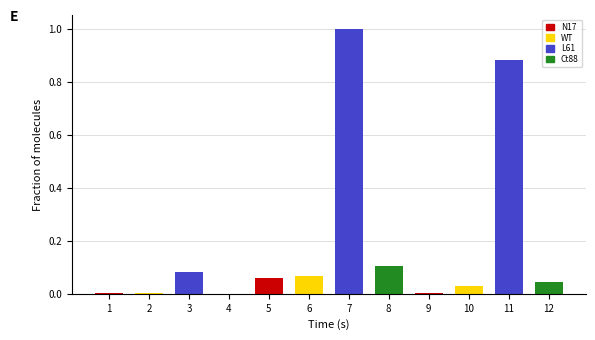

Count the number of categories in the chart.

12